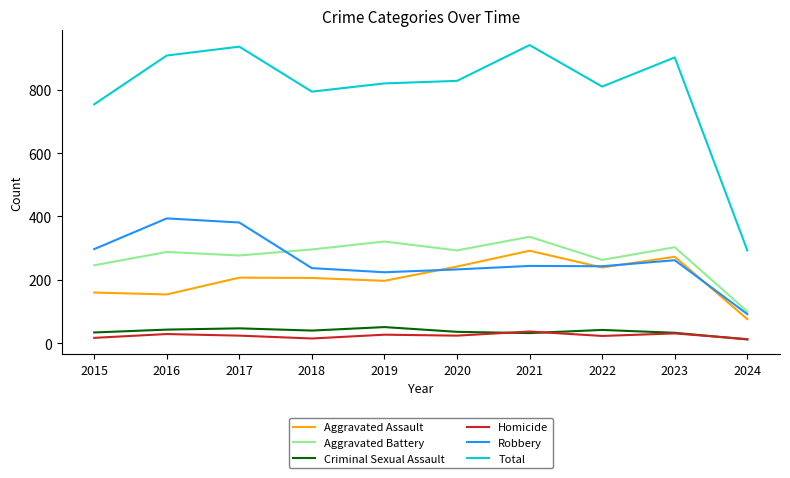

In Criminal Sexual Assault, how many points are higher than both neighbors (excluding endpoints)?

3